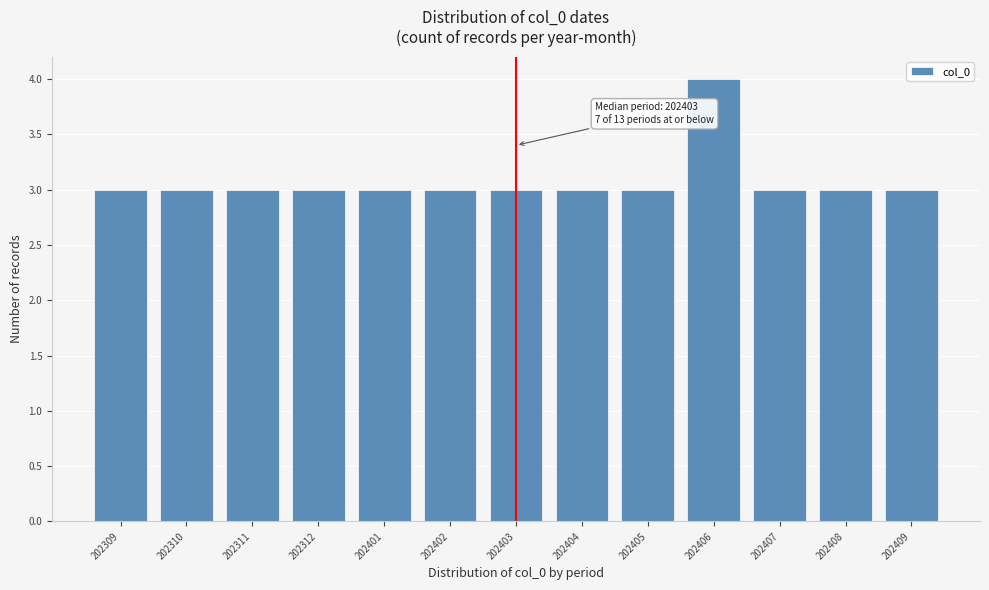

Reading left to right, list all the values displayed in this chart.

202309=3	202310=3	202311=3	202312=3	202401=3	202402=3	202403=3	202404=3	202405=3	202406=4	202407=3	202408=3	202409=3